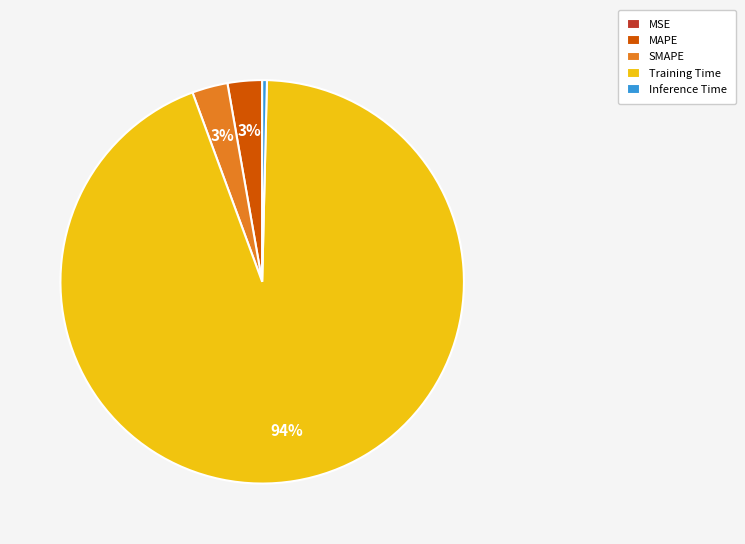

To the nearest percent, what is the difference between the largest and smallest slice percentages?

94%